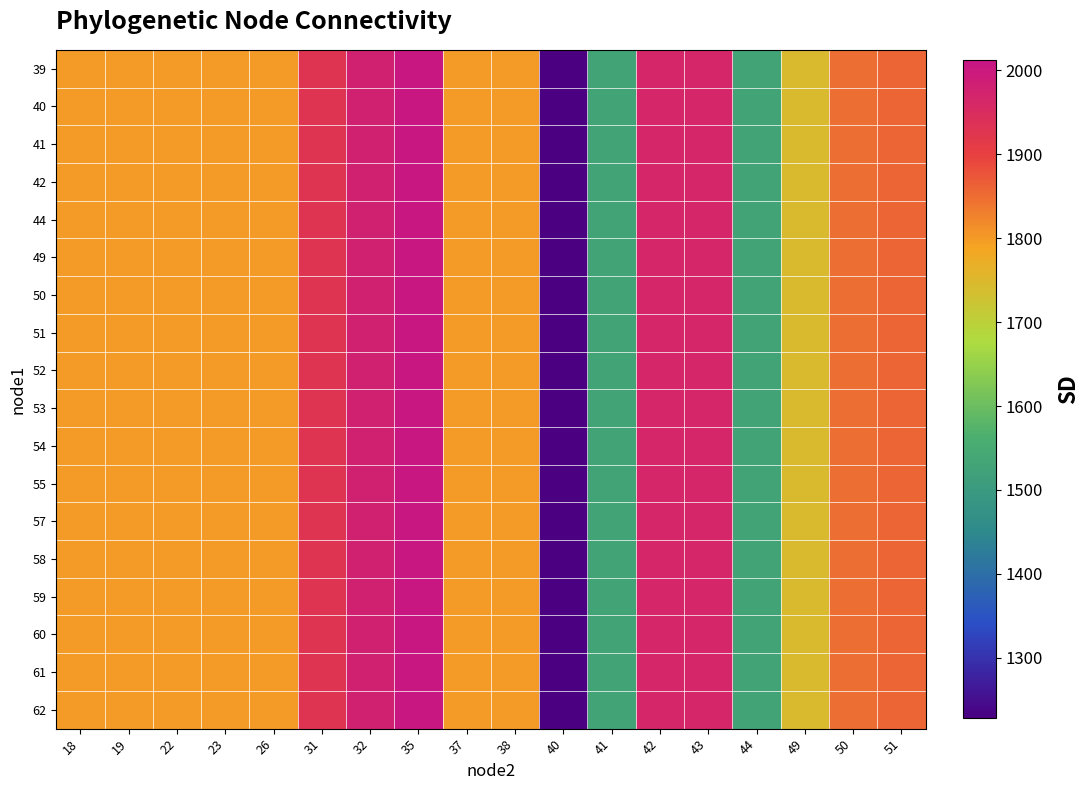

Reading left to right, transcribe all the data shown in this chart.

39: 18=1800.0	19=1800.0	22=1800.0	23=1800.0	26=1800.0	31=1927.1	32=1976.2	35=2004.1	37=1800.0	38=1800.0	40=1228.0	41=1529.4	42=1964.4	43=1964.4	44=1529.4	49=1744.8	50=1847.1	51=1858.6
40: 18=1800.0	19=1800.0	22=1800.0	23=1800.0	26=1800.0	31=1927.1	32=1976.2	35=2004.1	37=1800.0	38=1800.0	40=1228.0	41=1529.4	42=1964.4	43=1964.4	44=1529.4	49=1744.8	50=1847.1	51=1858.6
41: 18=1800.0	19=1800.0	22=1800.0	23=1800.0	26=1800.0	31=1927.1	32=1976.2	35=2004.1	37=1800.0	38=1800.0	40=1228.0	41=1529.4	42=1964.4	43=1964.4	44=1529.4	49=1744.8	50=1847.1	51=1858.6
42: 18=1800.0	19=1800.0	22=1800.0	23=1800.0	26=1800.0	31=1927.1	32=1976.2	35=2004.1	37=1800.0	38=1800.0	40=1228.0	41=1529.4	42=1964.4	43=1964.4	44=1529.4	49=1744.8	50=1847.1	51=1858.6
44: 18=1800.0	19=1800.0	22=1800.0	23=1800.0	26=1800.0	31=1927.1	32=1976.2	35=2004.1	37=1800.0	38=1800.0	40=1228.0	41=1529.4	42=1964.4	43=1964.4	44=1529.4	49=1744.8	50=1847.1	51=1858.6
49: 18=1800.0	19=1800.0	22=1800.0	23=1800.0	26=1800.0	31=1927.1	32=1976.2	35=2004.1	37=1800.0	38=1800.0	40=1228.0	41=1529.4	42=1964.4	43=1964.4	44=1529.4	49=1744.8	50=1847.1	51=1858.6
50: 18=1800.0	19=1800.0	22=1800.0	23=1800.0	26=1800.0	31=1927.1	32=1976.2	35=2004.1	37=1800.0	38=1800.0	40=1228.0	41=1529.4	42=1964.4	43=1964.4	44=1529.4	49=1744.8	50=1847.1	51=1858.6
51: 18=1800.0	19=1800.0	22=1800.0	23=1800.0	26=1800.0	31=1927.1	32=1976.2	35=2004.1	37=1800.0	38=1800.0	40=1228.0	41=1529.4	42=1964.4	43=1964.4	44=1529.4	49=1744.8	50=1847.1	51=1858.6
52: 18=1800.0	19=1800.0	22=1800.0	23=1800.0	26=1800.0	31=1927.1	32=1976.2	35=2004.1	37=1800.0	38=1800.0	40=1228.0	41=1529.4	42=1964.4	43=1964.4	44=1529.4	49=1744.8	50=1847.1	51=1858.6
53: 18=1800.0	19=1800.0	22=1800.0	23=1800.0	26=1800.0	31=1927.1	32=1976.2	35=2004.1	37=1800.0	38=1800.0	40=1228.0	41=1529.4	42=1964.4	43=1964.4	44=1529.4	49=1744.8	50=1847.1	51=1858.6
54: 18=1800.0	19=1800.0	22=1800.0	23=1800.0	26=1800.0	31=1927.1	32=1976.2	35=2004.1	37=1800.0	38=1800.0	40=1228.0	41=1529.4	42=1964.4	43=1964.4	44=1529.4	49=1744.8	50=1847.1	51=1858.6
55: 18=1800.0	19=1800.0	22=1800.0	23=1800.0	26=1800.0	31=1927.1	32=1976.2	35=2004.1	37=1800.0	38=1800.0	40=1228.0	41=1529.4	42=1964.4	43=1964.4	44=1529.4	49=1744.8	50=1847.1	51=1858.6
57: 18=1800.0	19=1800.0	22=1800.0	23=1800.0	26=1800.0	31=1927.1	32=1976.2	35=2004.1	37=1800.0	38=1800.0	40=1228.0	41=1529.4	42=1964.4	43=1964.4	44=1529.4	49=1744.8	50=1847.1	51=1858.6
58: 18=1800.0	19=1800.0	22=1800.0	23=1800.0	26=1800.0	31=1927.1	32=1976.2	35=2004.1	37=1800.0	38=1800.0	40=1228.0	41=1529.4	42=1964.4	43=1964.4	44=1529.4	49=1744.8	50=1847.1	51=1858.6
59: 18=1800.0	19=1800.0	22=1800.0	23=1800.0	26=1800.0	31=1927.1	32=1976.2	35=2004.1	37=1800.0	38=1800.0	40=1228.0	41=1529.4	42=1964.4	43=1964.4	44=1529.4	49=1744.8	50=1847.1	51=1858.6
60: 18=1800.0	19=1800.0	22=1800.0	23=1800.0	26=1800.0	31=1927.1	32=1976.2	35=2004.1	37=1800.0	38=1800.0	40=1228.0	41=1529.4	42=1964.4	43=1964.4	44=1529.4	49=1744.8	50=1847.1	51=1858.6
61: 18=1800.0	19=1800.0	22=1800.0	23=1800.0	26=1800.0	31=1927.1	32=1976.2	35=2004.1	37=1800.0	38=1800.0	40=1228.0	41=1529.4	42=1964.4	43=1964.4	44=1529.4	49=1744.8	50=1847.1	51=1858.6
62: 18=1800.0	19=1800.0	22=1800.0	23=1800.0	26=1800.0	31=1927.1	32=1976.2	35=2004.1	37=1800.0	38=1800.0	40=1228.0	41=1529.4	42=1964.4	43=1964.4	44=1529.4	49=1744.8	50=1847.1	51=1858.6